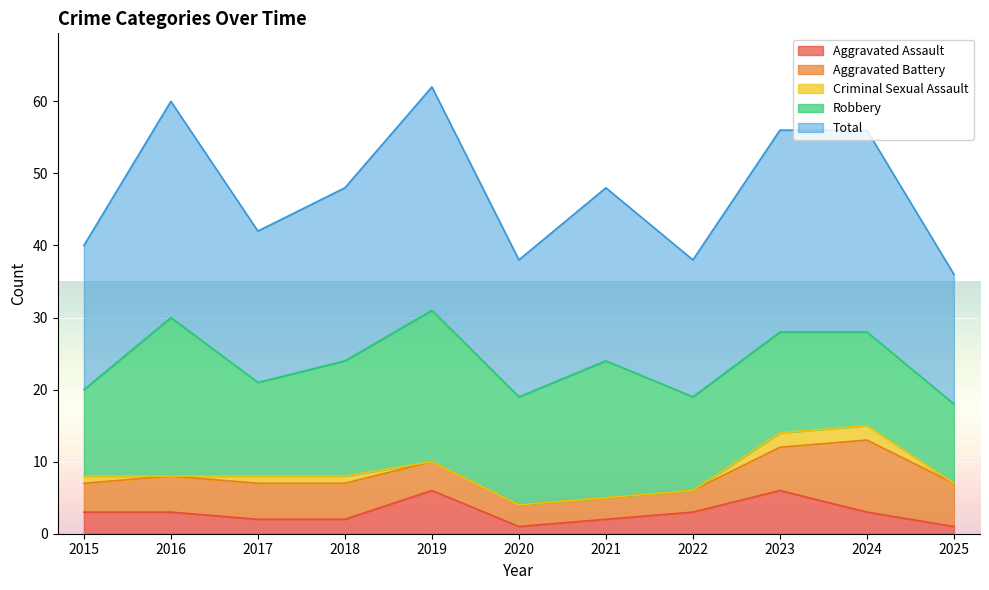

What is the difference between the Robbery values at 2023 and 2019?

7